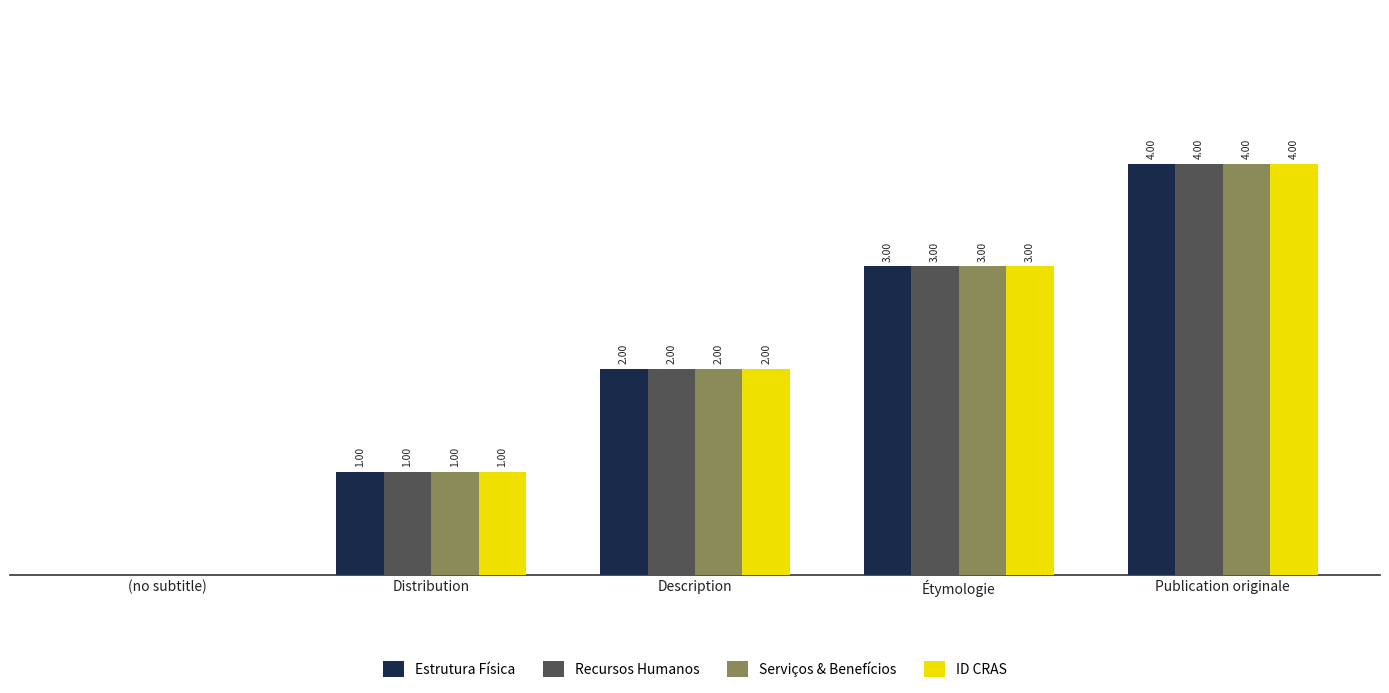

At which category does the chart reach its peak across all series?

Publication originale